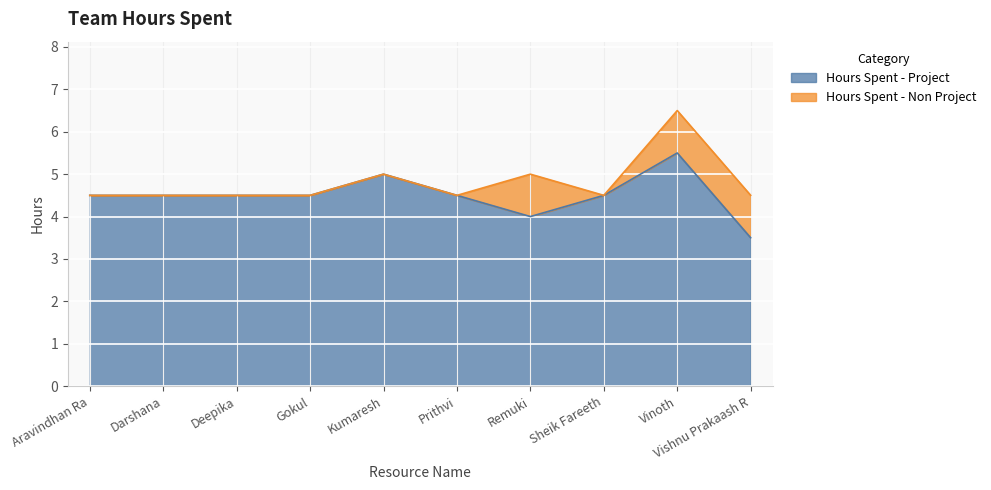

What is the approximate value at Deepika?

4.5